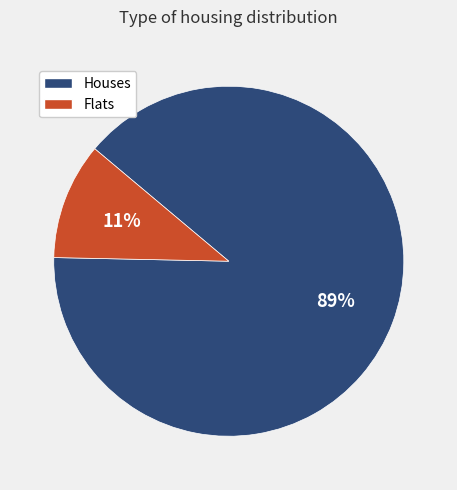

Is there a majority slice in this chart?

Yes